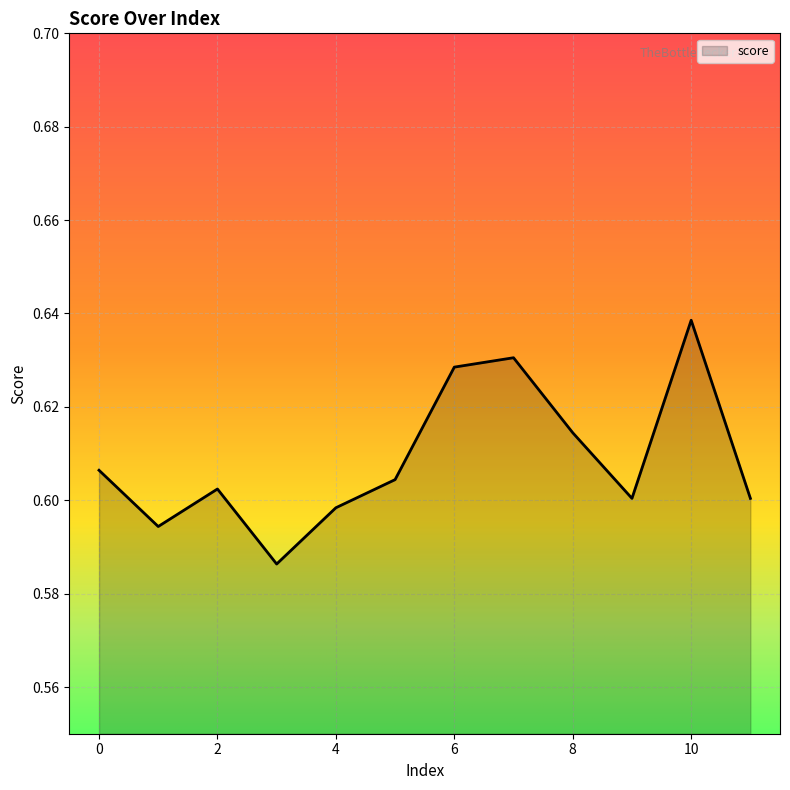

What is the maximum value shown in the chart?

0.6